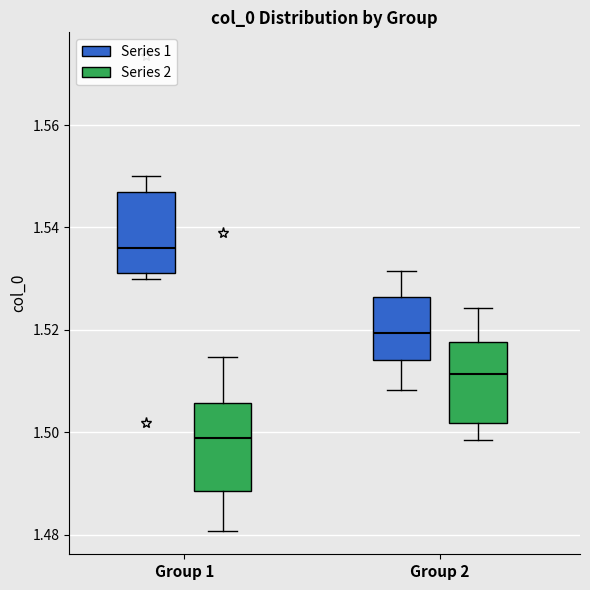

Where does the median line of the box for Group 2 (Series 2) sit on the y-axis? The values are not printed on the chart, so give them approximately, as read against the axis.

1.512